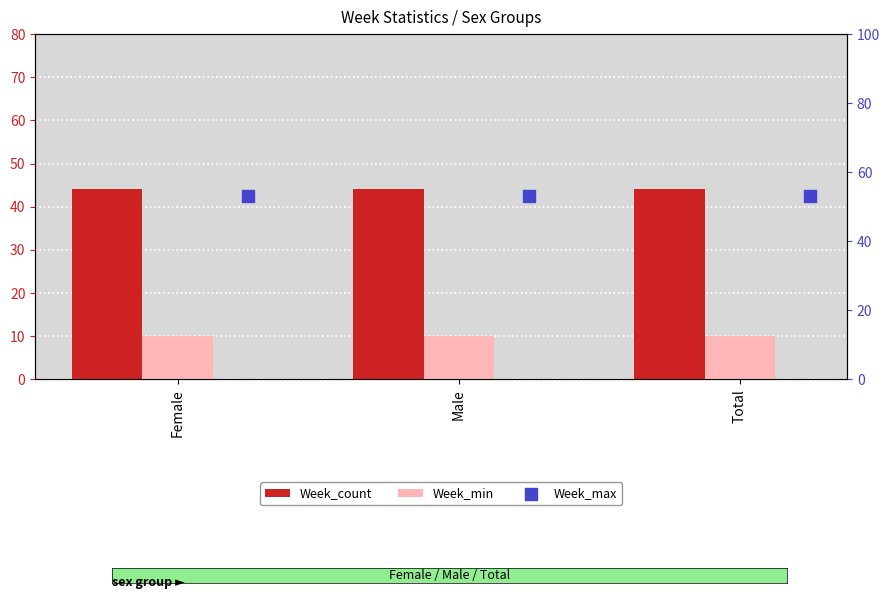

Which series has the largest Y range (max minus min)?

Week_count